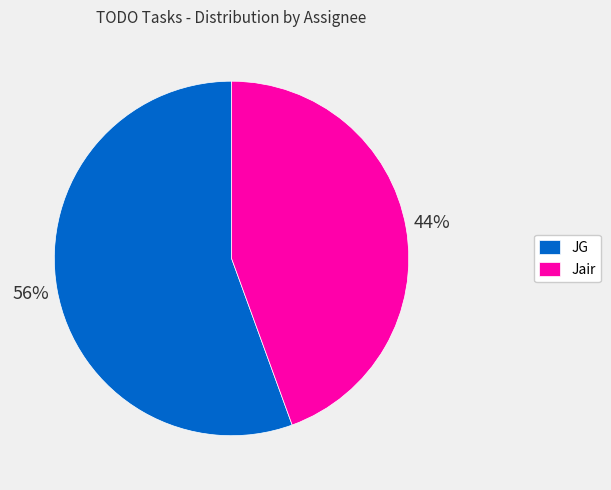

Which slice is the smallest?

Jair